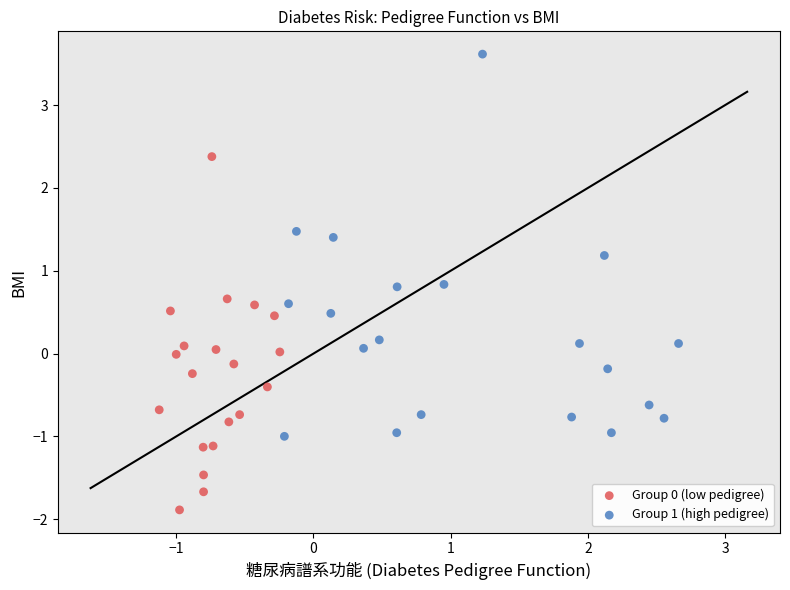

Which series has the widest spread of Y values?

Group 1 (high pedigree)